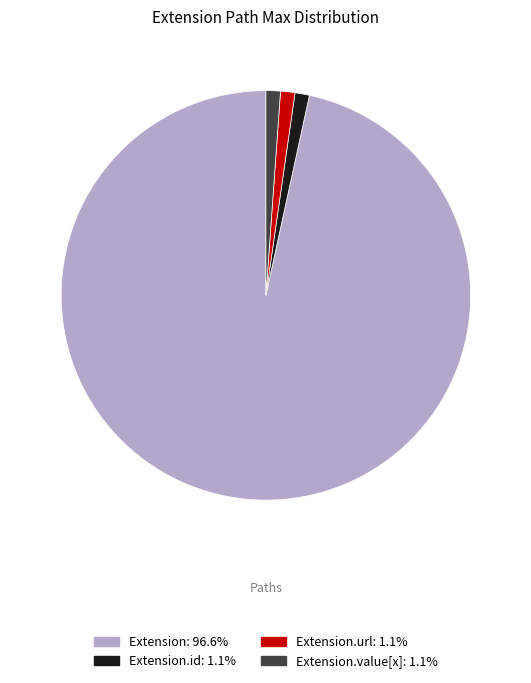

Is there any slice that represents more than half of the pie?

Yes